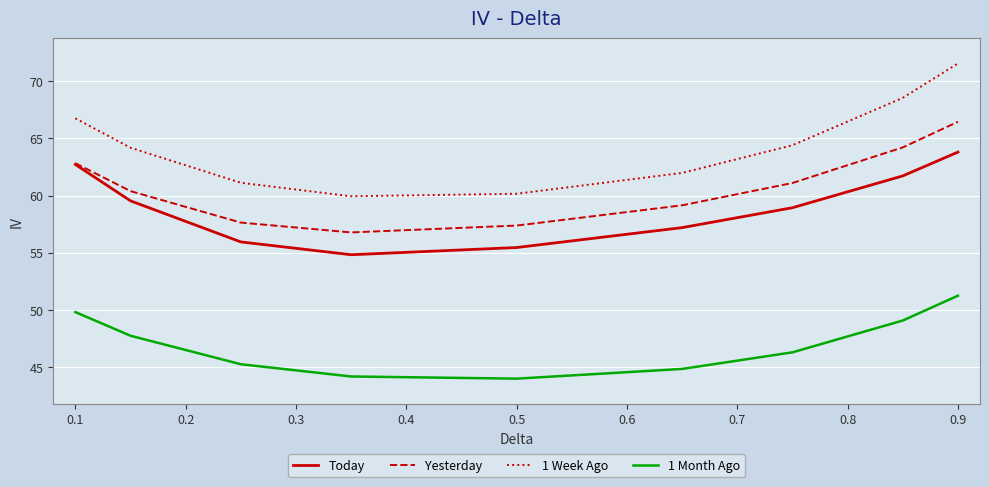

What is the average value of the 1 Week Ago series?

64.3